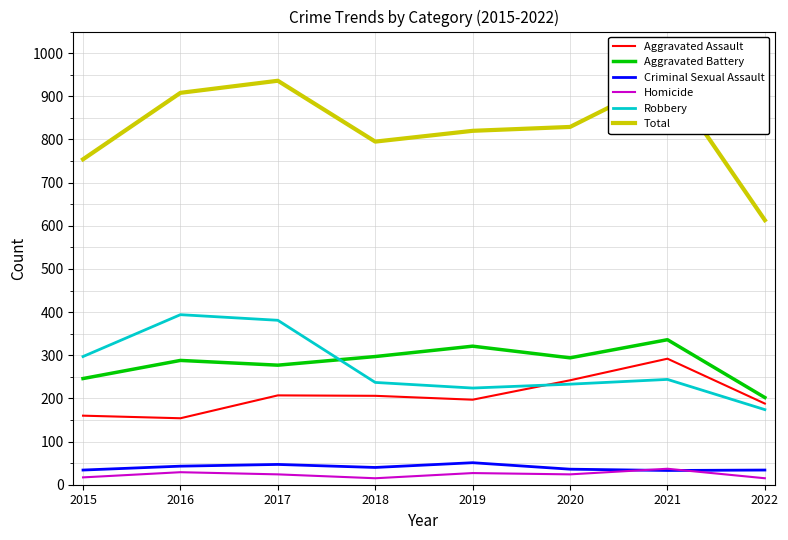

At which category does the chart reach its minimum across all series?

2018